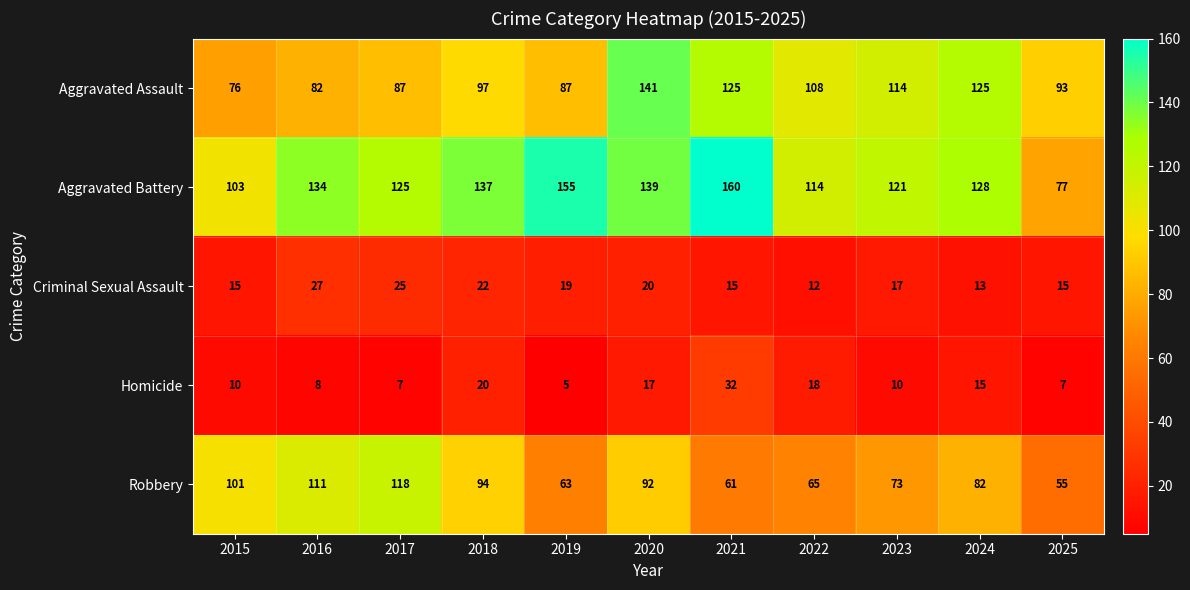

Which series has the widest spread of values?

Aggravated Battery